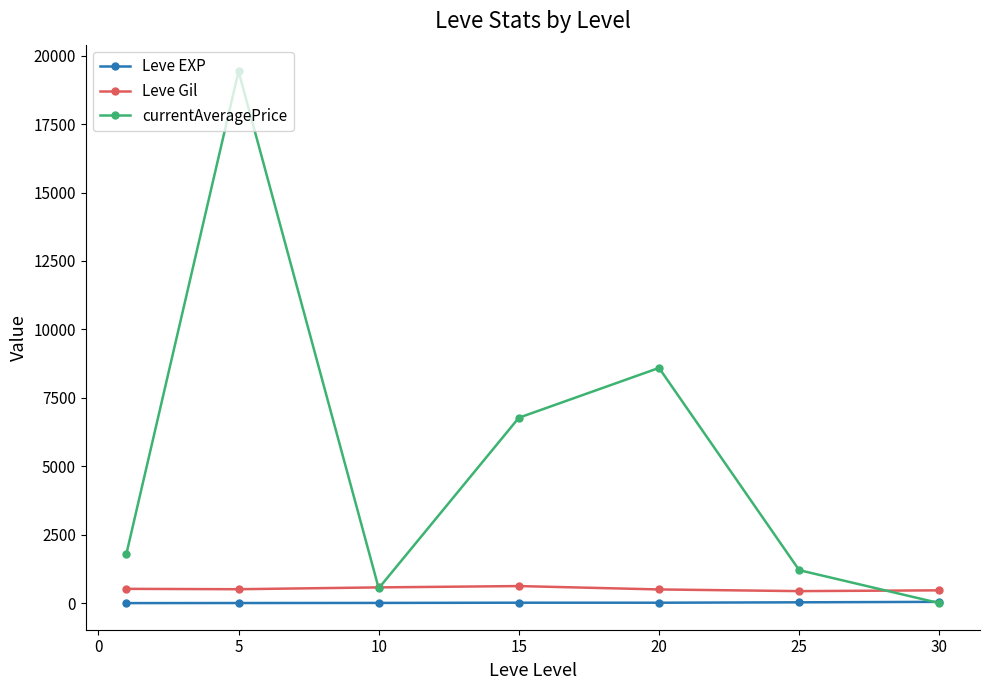

Which series has the largest total across all categories?

currentAveragePrice